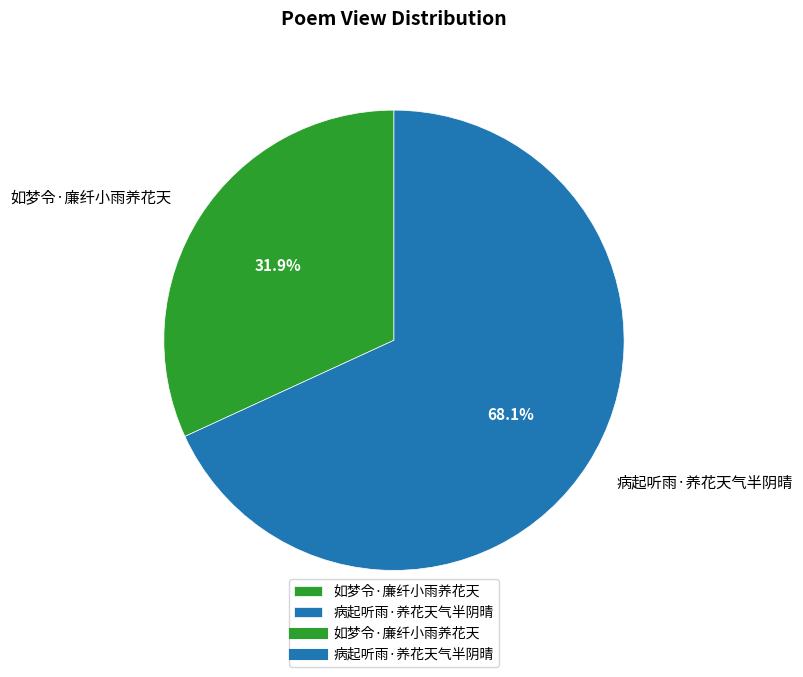

To the nearest percent, what is the difference between the largest and smallest slice percentages?

36%